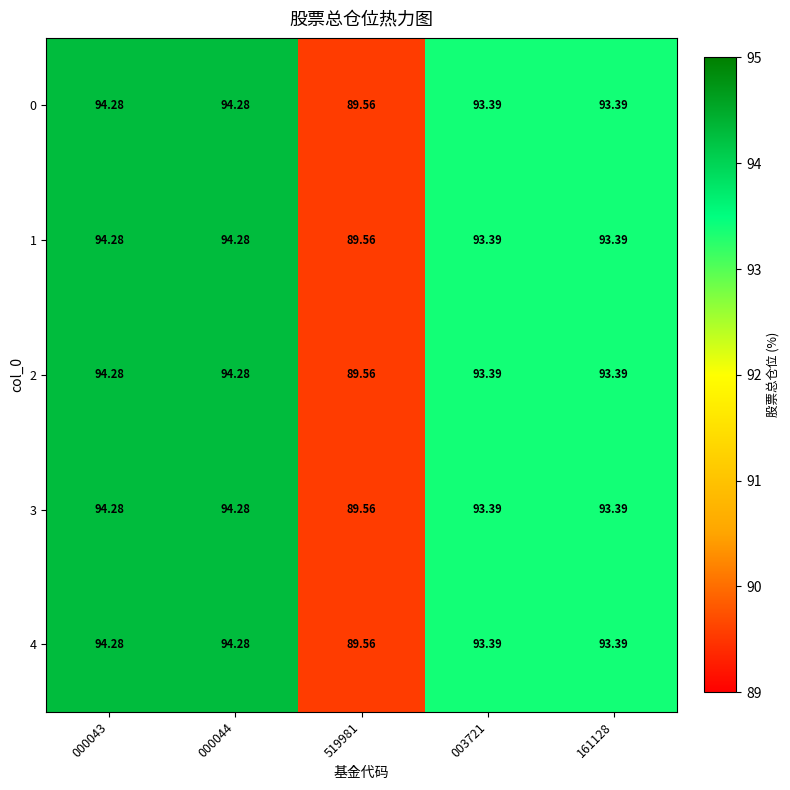

Is the value of 0 at 000044 greater than the value of 4 at 003721?

Yes